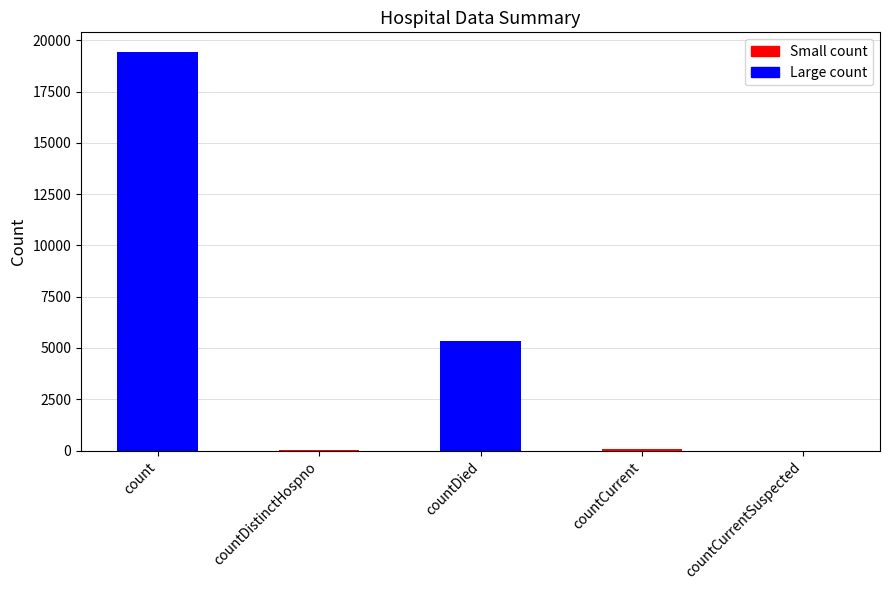

What is the maximum value shown in the chart?

19420